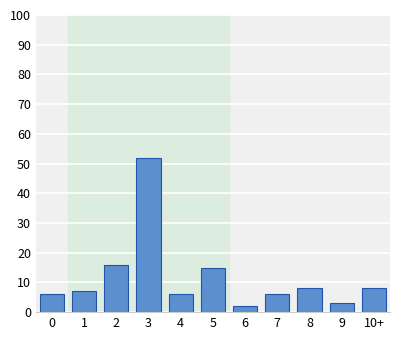

Reading left to right, transcribe all the data shown in this chart.

6	7	16	52	6	15	2	6	8	3	8